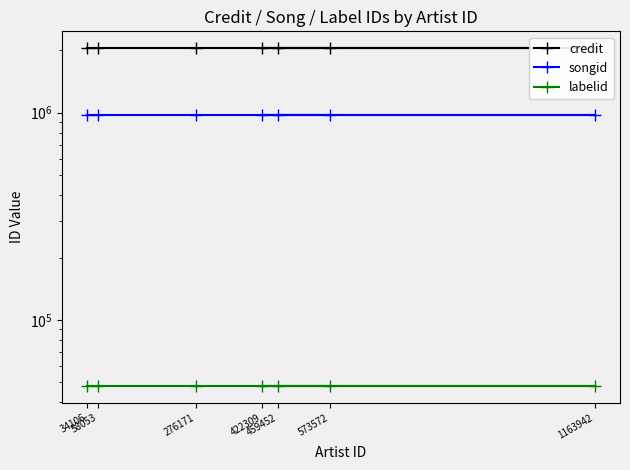

At which category does the chart reach its minimum across all series?

34106